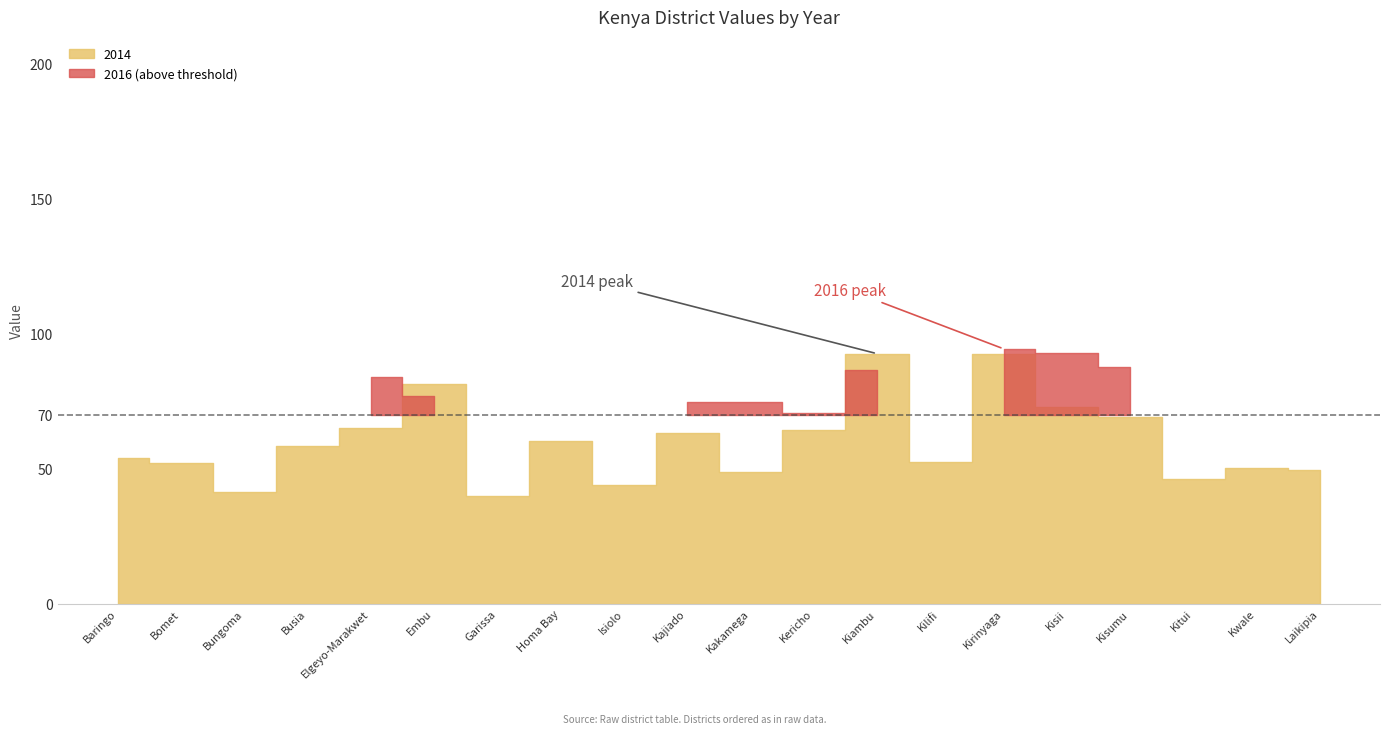

At which category is the sum across all series the highest?

Kirinyaga